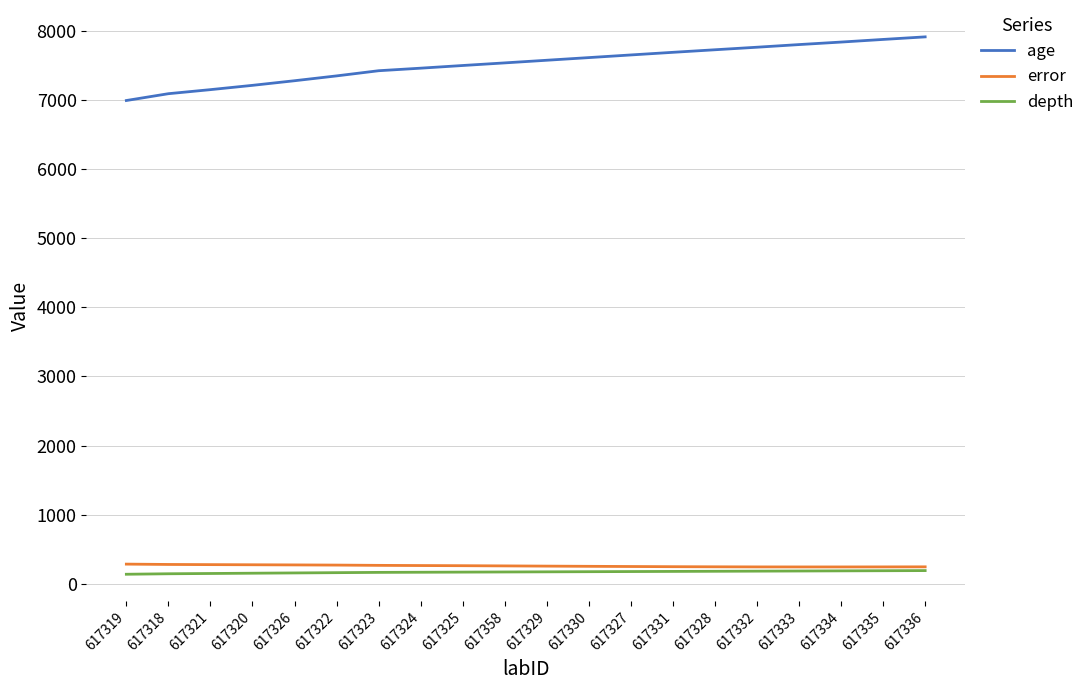

What is the minimum value for error?

244.7